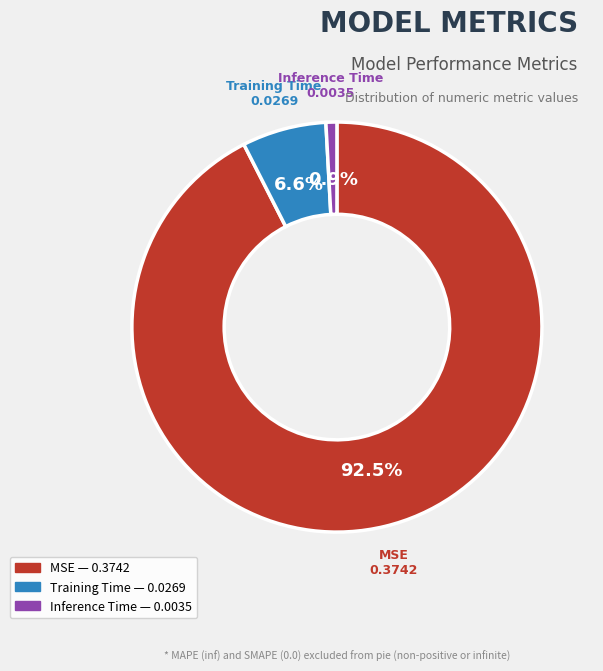

Rank the categories by value from highest to lowest.

MSE, Training Time, Inference Time